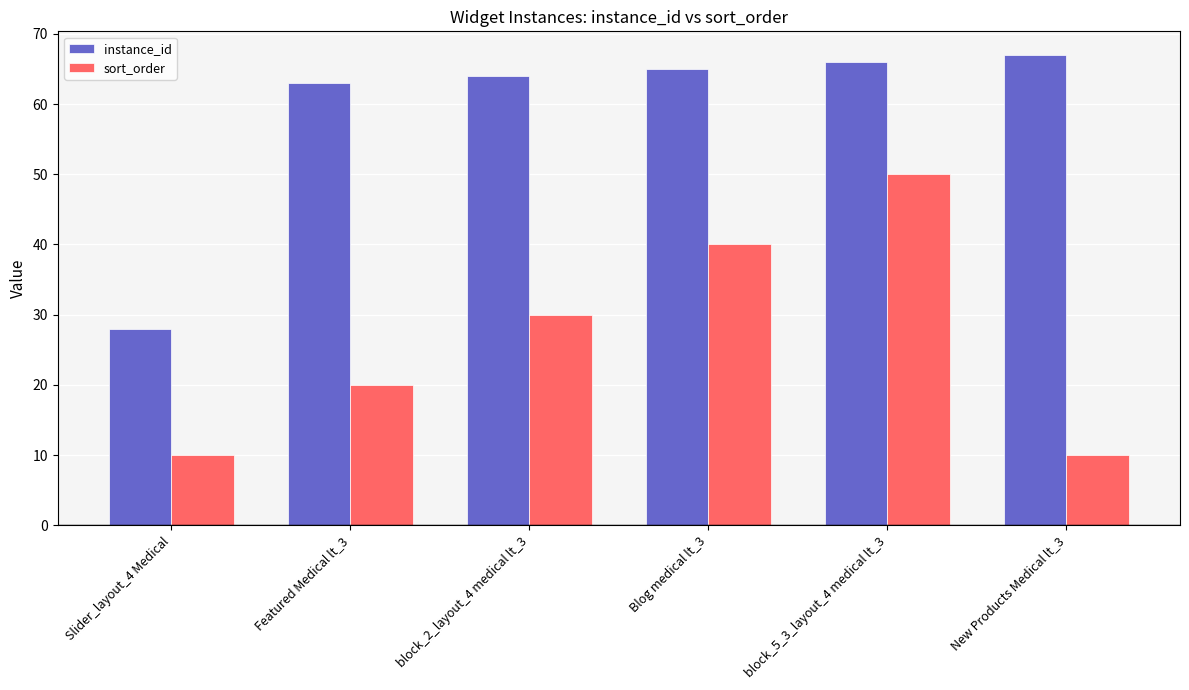

Which series has the largest range (max minus min)?

sort_order